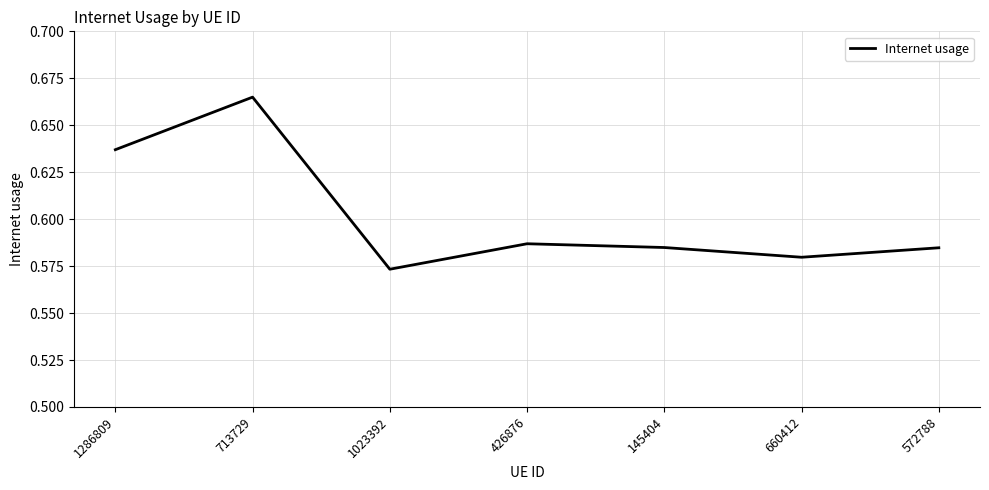

What position from the right is 713729?

6